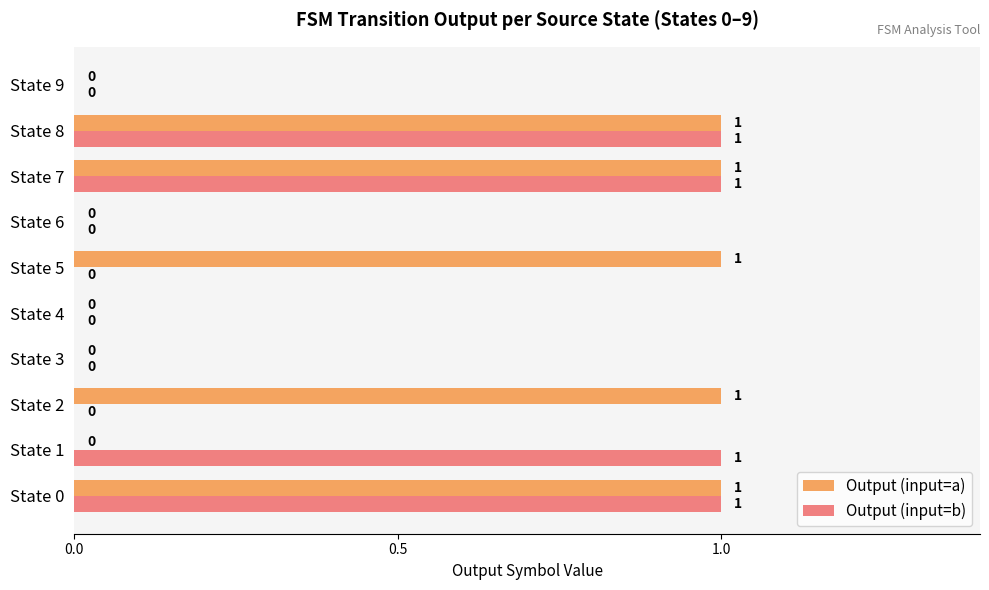

The value of Output (input=b) at State 0 is 1. True or false?

True